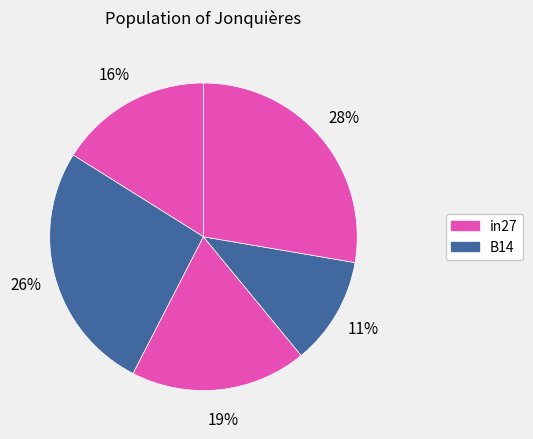

How many segments does this pie chart have?

5